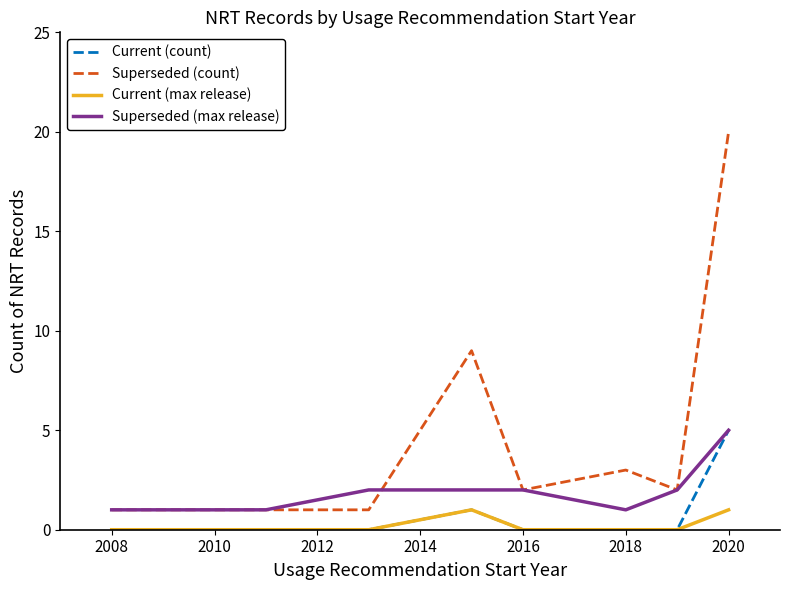

Which series has the widest spread of values?

Superseded (count)